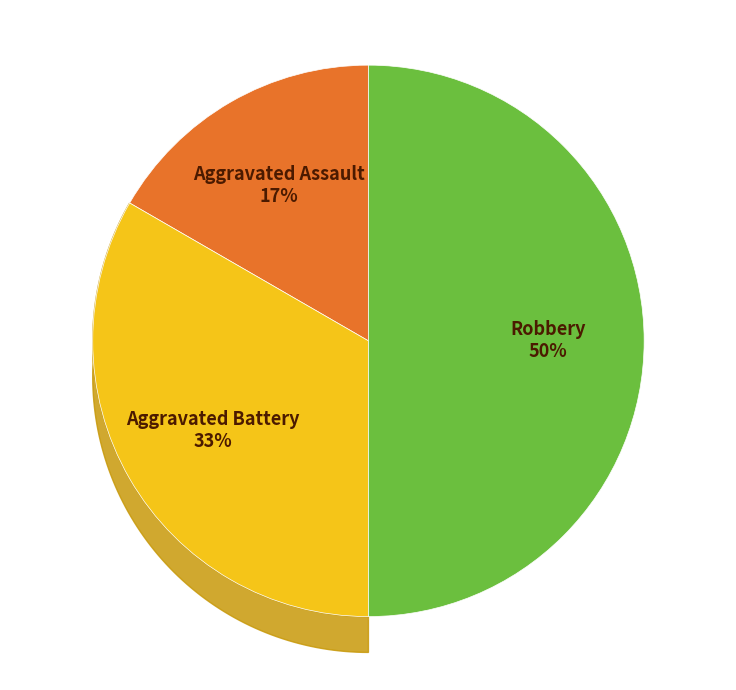

Which has a higher value, Aggravated Battery or Aggravated Assault?

Aggravated Battery